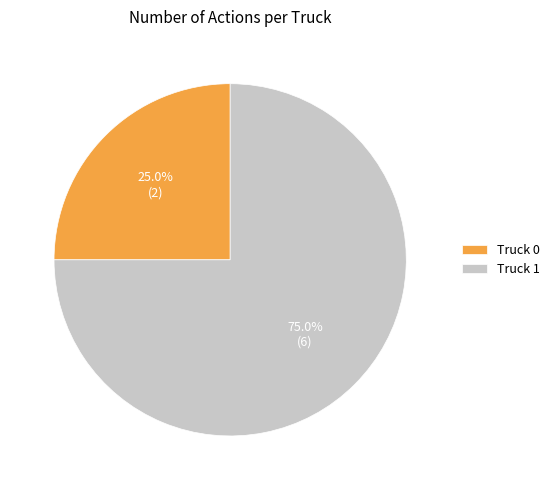

True or false: Truck 1 accounts for 75% of the total.

True